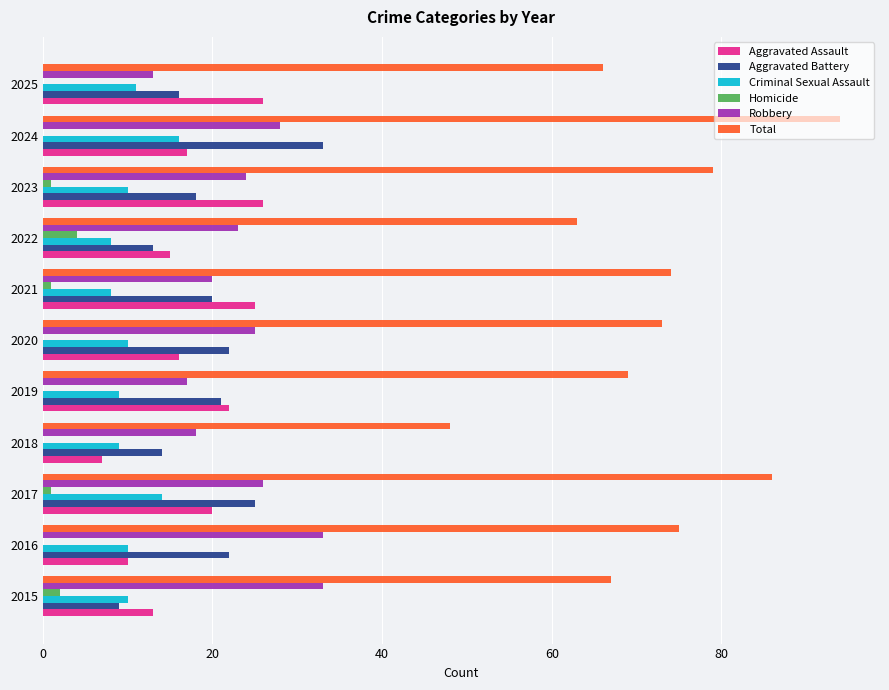

The value of Aggravated Battery at 2024 is 33. True or false?

True